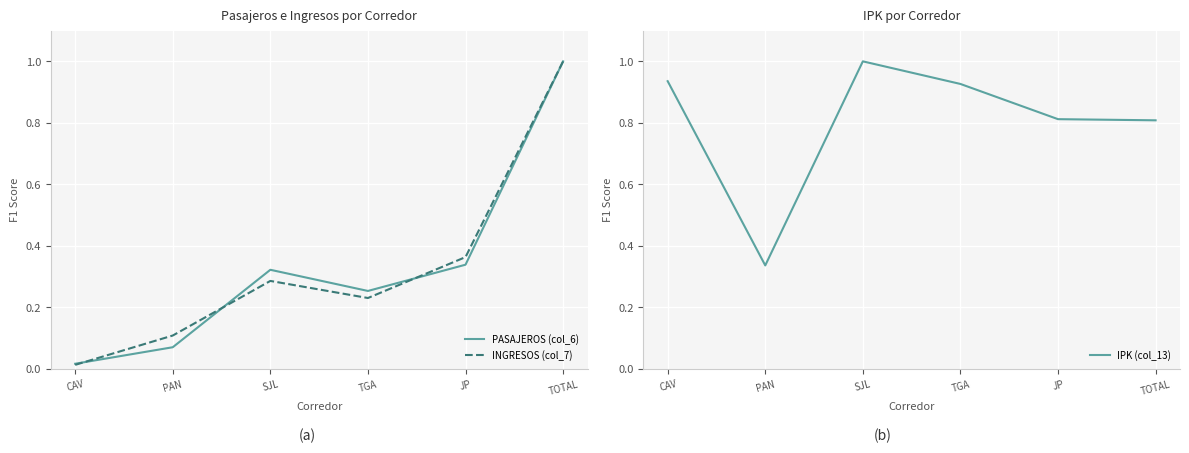

At which category is the sum across all series the highest?

TOTAL